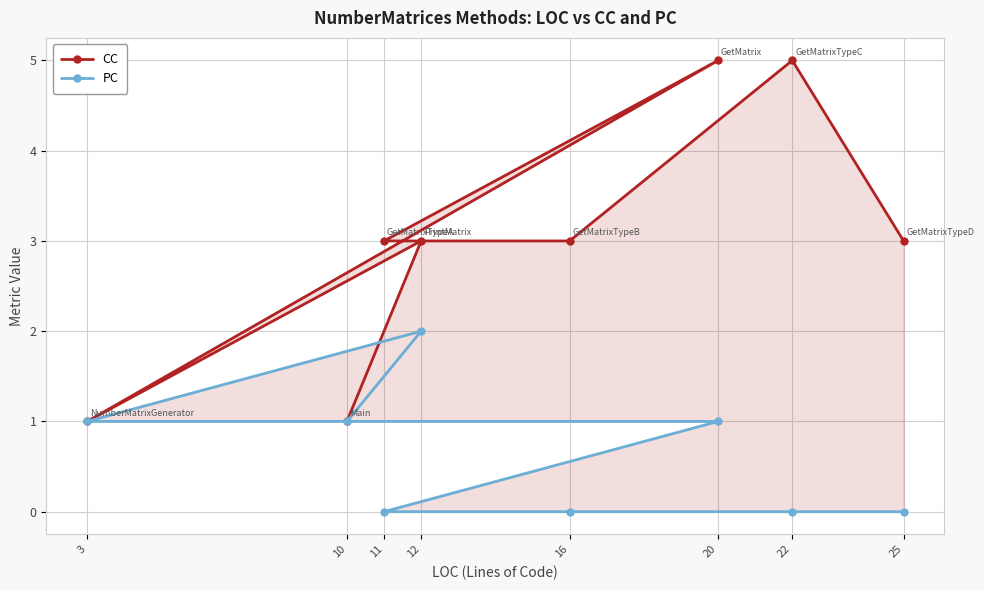

Which series has the largest range (max minus min)?

CC